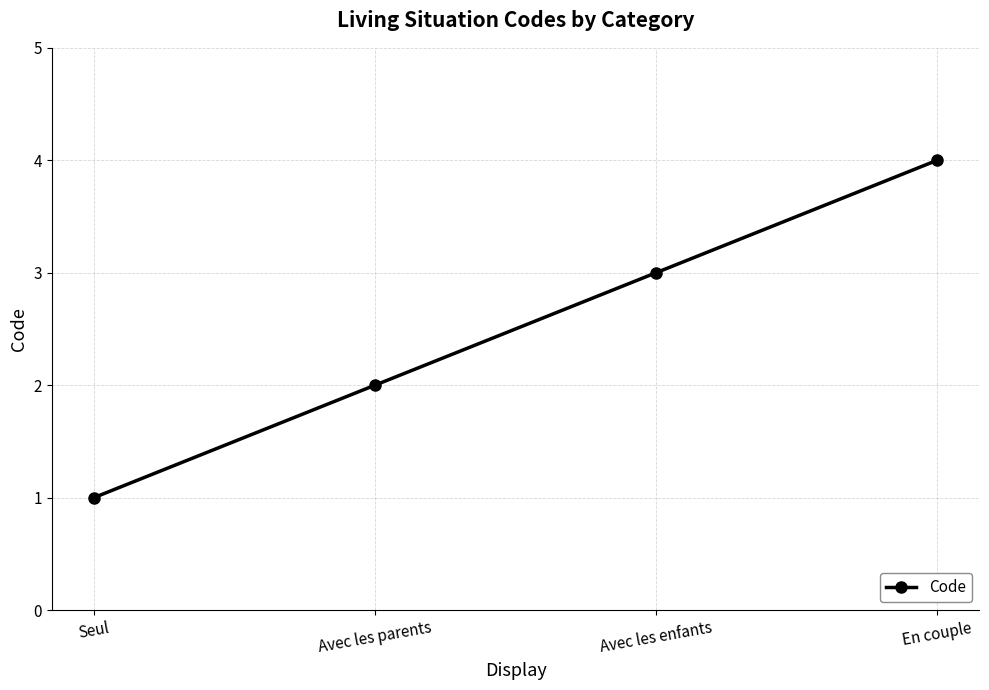

How many values are between 2 and 4?

3